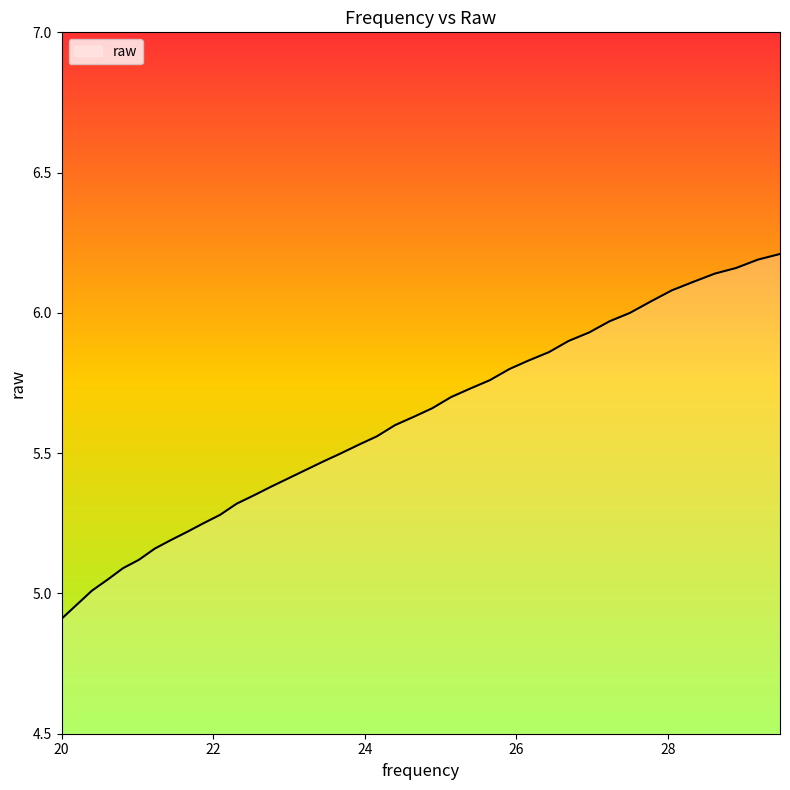

What is the minimum value shown in the chart?

4.9